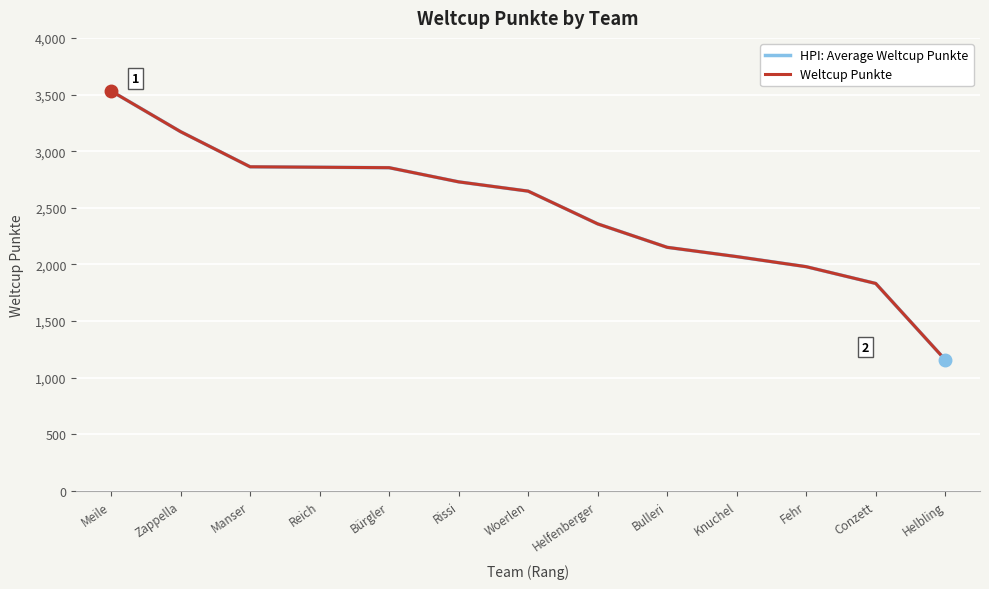

Rank the series by their maximum value, from lowest to highest.

HPI: Average Weltcup Punkte, Weltcup Punkte